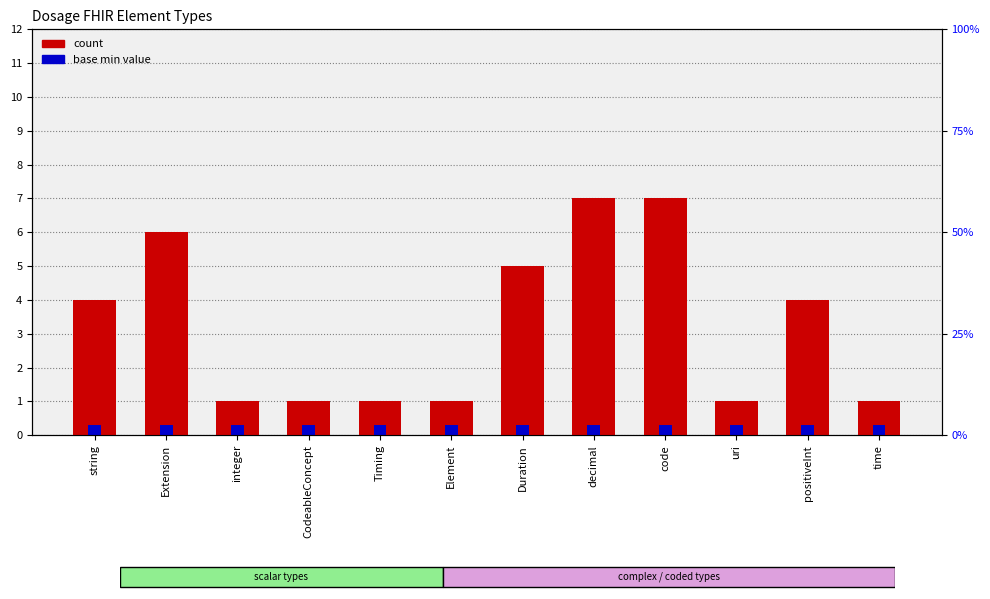

How many bars are there in total?

24